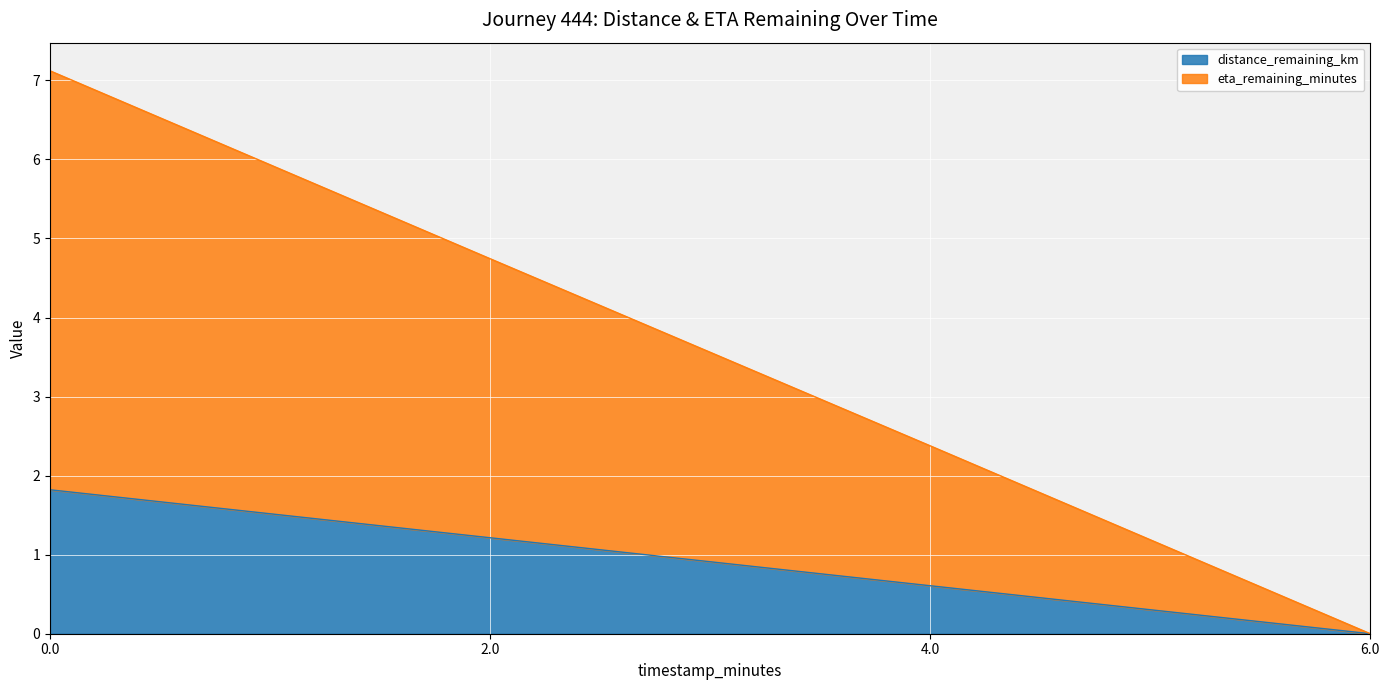

Which has a higher value, 4.0 or 2.0?

2.0